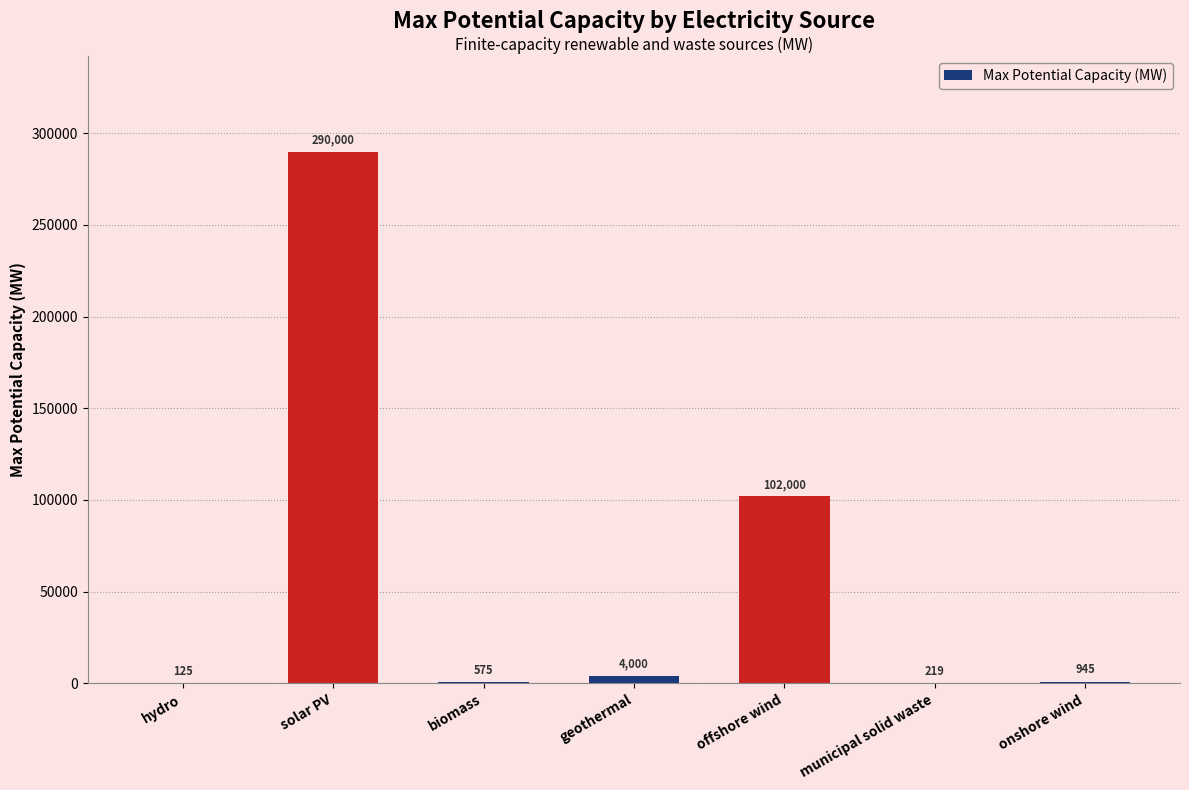

What is the difference between the values at biomass and geothermal?

3425.5